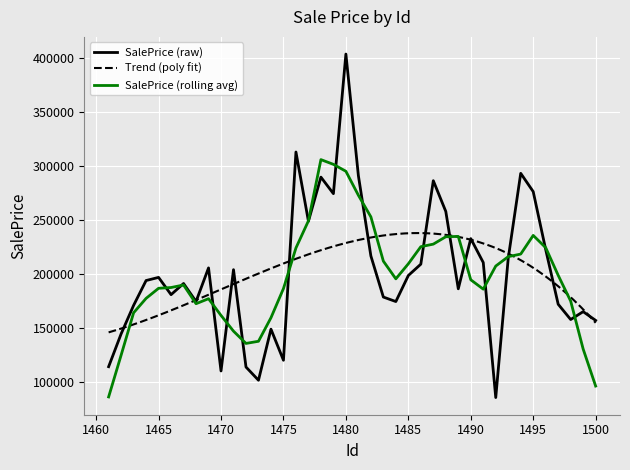

True or false: there are more than 2 points higher than both neighbors.

True